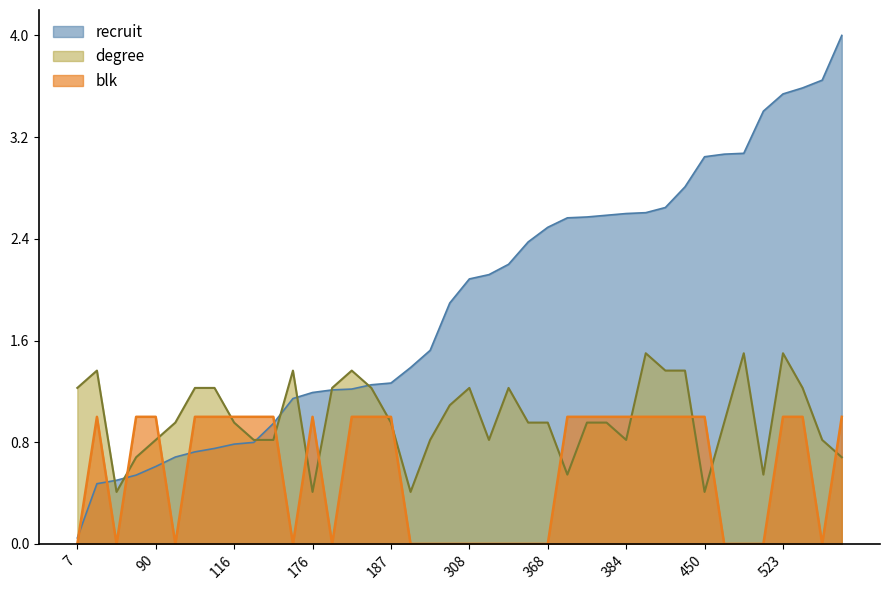

What is the difference between the maximum and minimum values in the degree series?

1.1